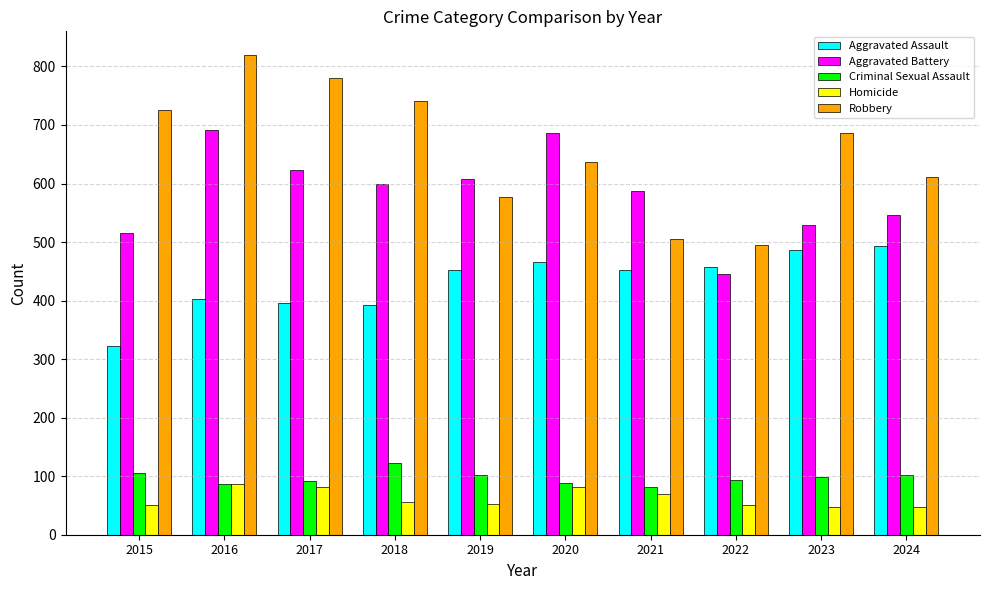

What is the approximate value of Robbery at 2023, to the nearest 10?

690